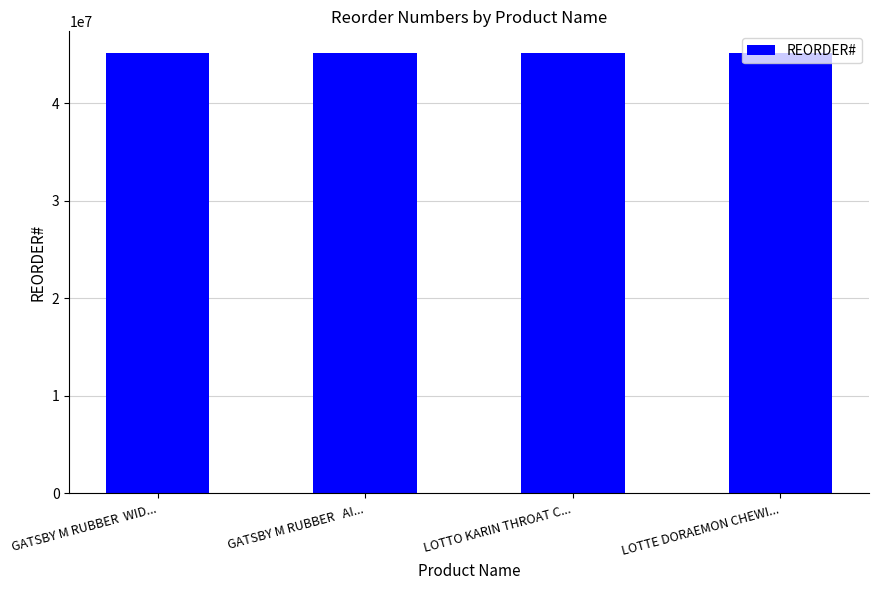

True or false: the data shows 30659337 at LOTTE DORAEMON CHEWI....

False